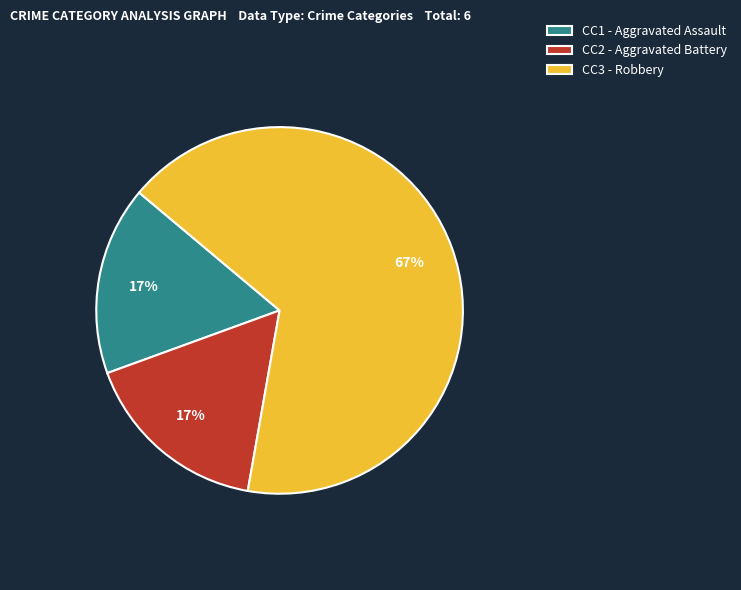

To the nearest percent, what percentage of the pie is CC2 - Aggravated Battery?

17%